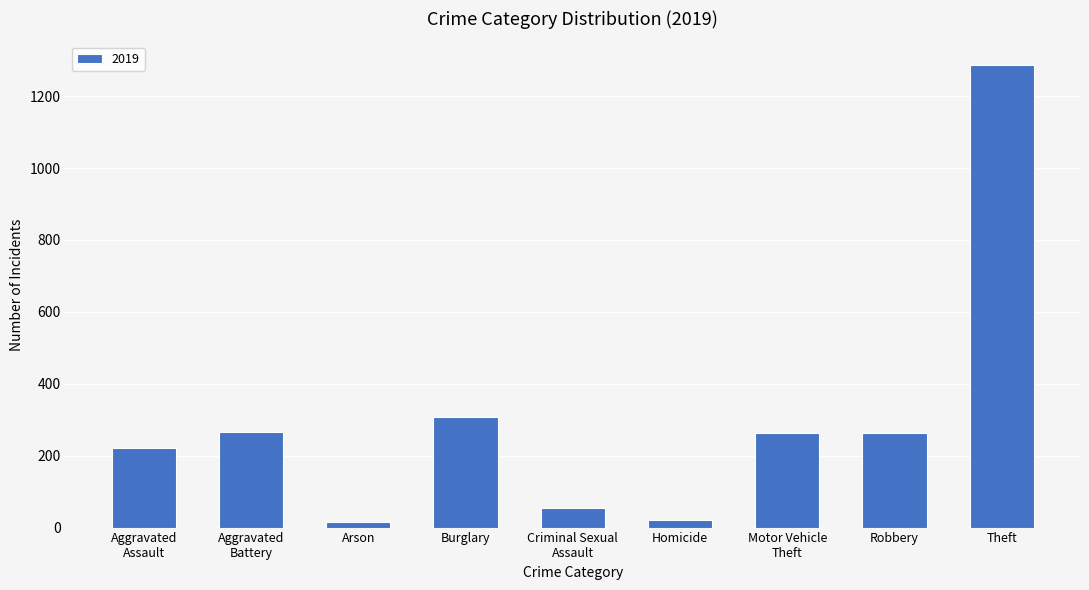

How many series are shown in this chart?

1